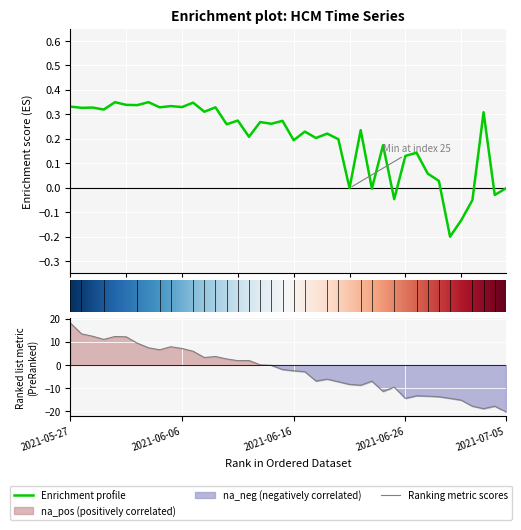

What is the label of the 3rd point from the right?

2021-07-03